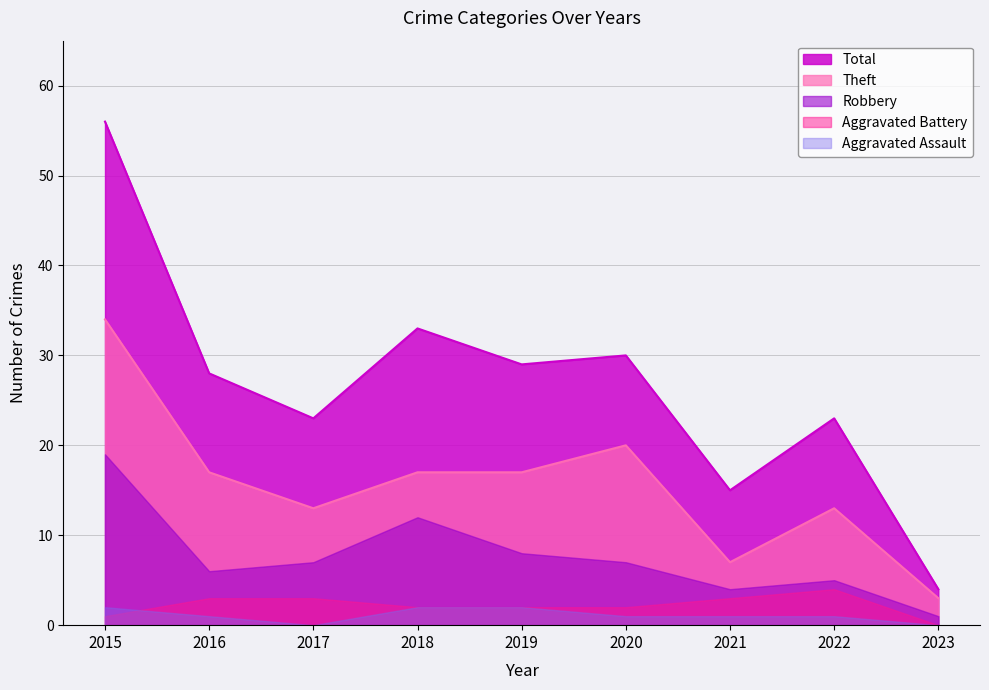

Where does the Total series first go above 28?

2015